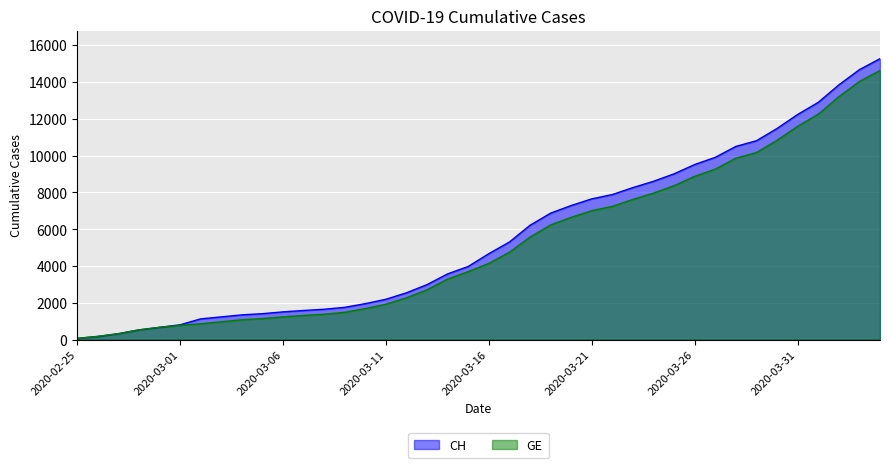

How many lines are shown in the chart?

2